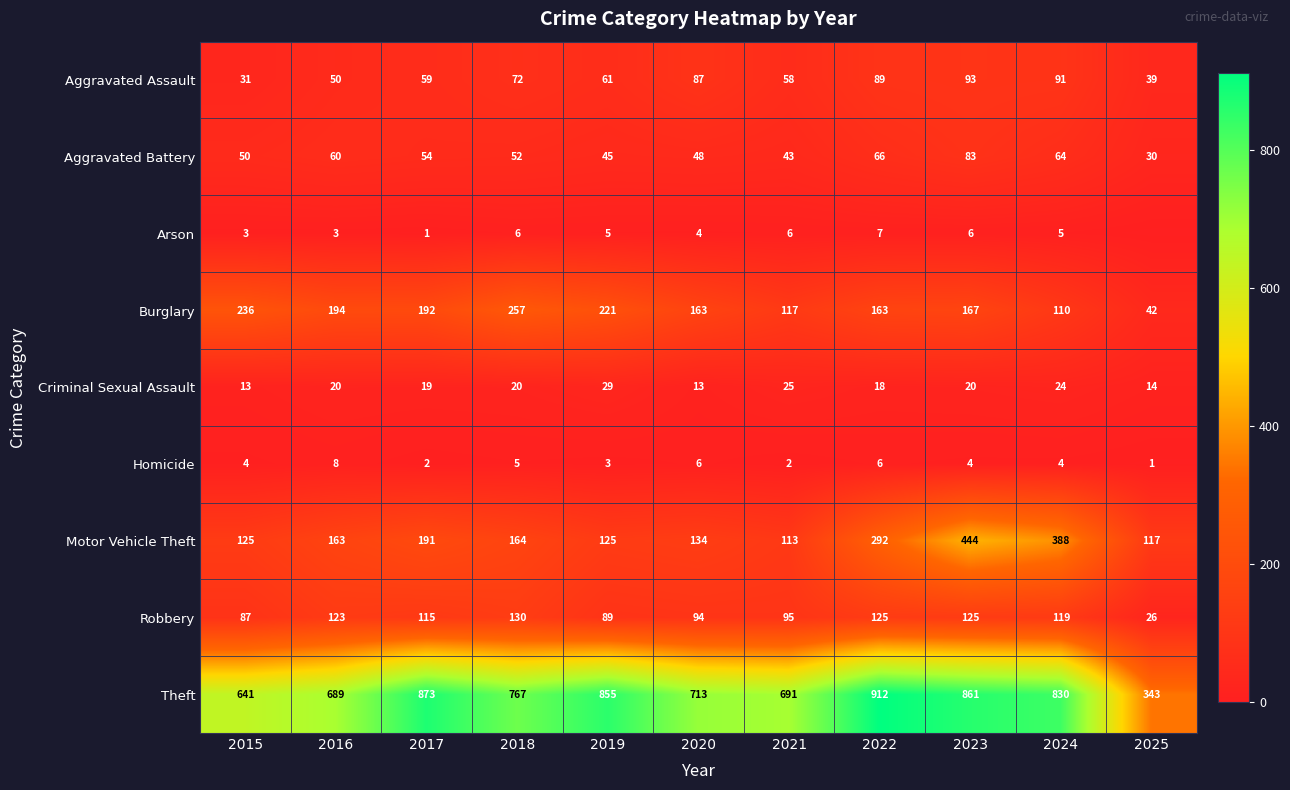

At which label does Motor Vehicle Theft reach its minimum?

2021